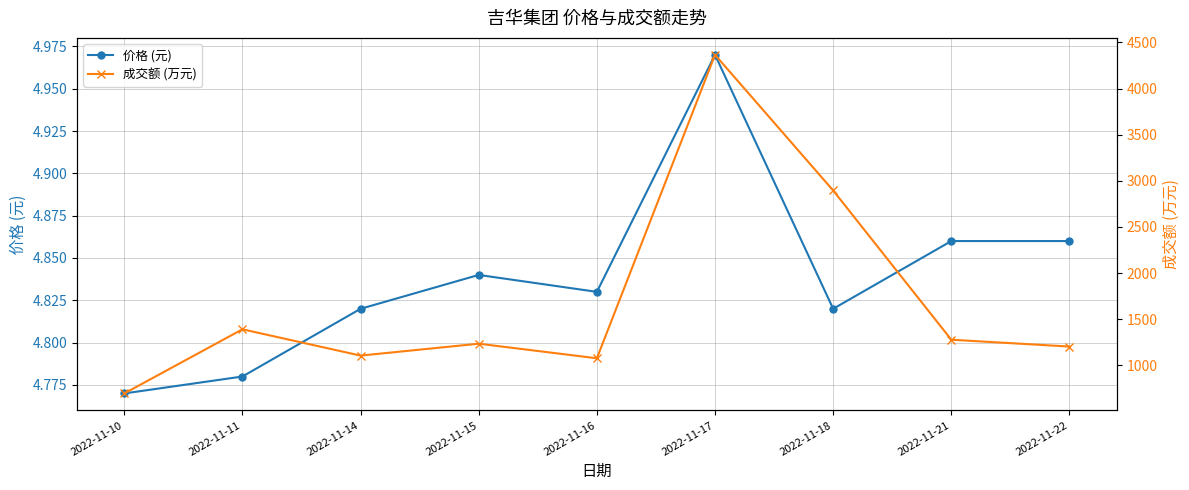

At which category does 成交额 (万元) reach its first local valley?

2022-11-14